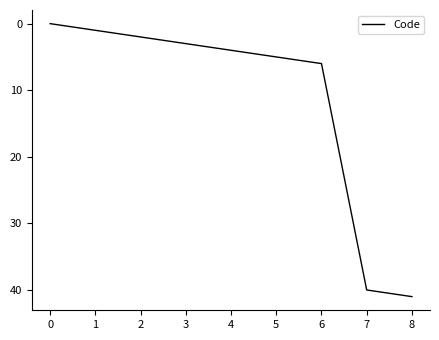

Rank the categories by value from highest to lowest.

8, 7, 6, 5, 4, 3, 2, 1, 0